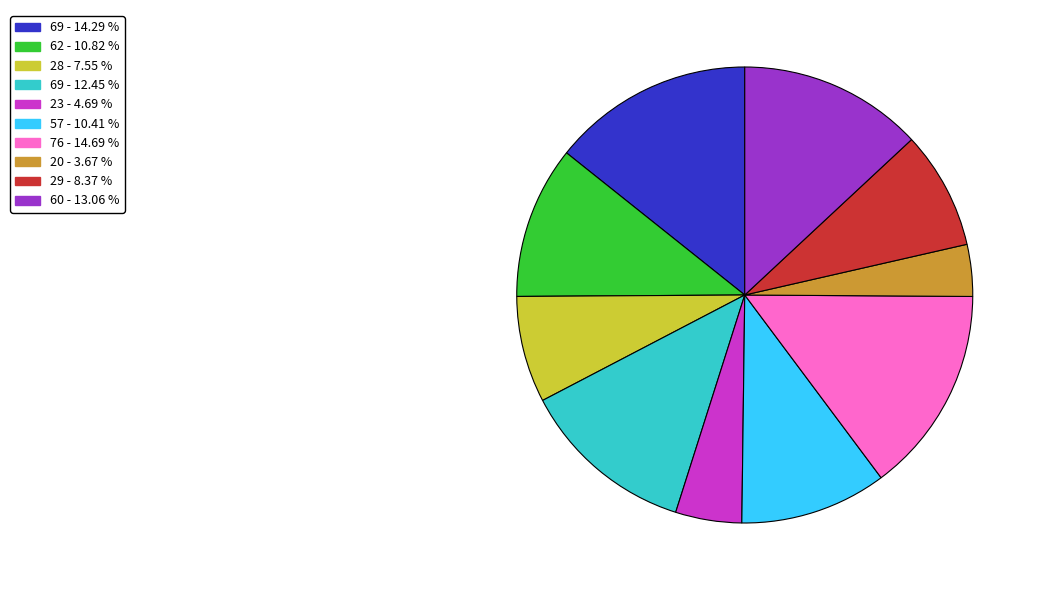

Is the sum of 76 - 14.69 % and 23 - 4.69 % greater than half?

No